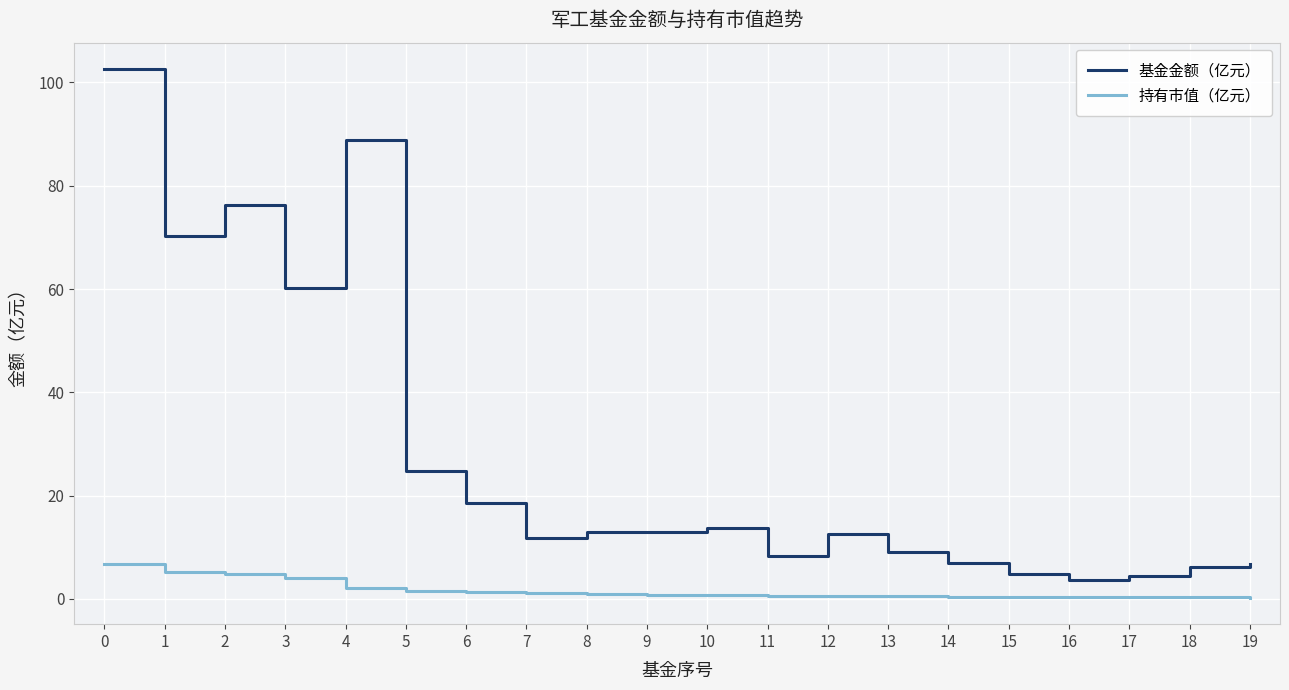

At which category is the sum across all series the highest?

0